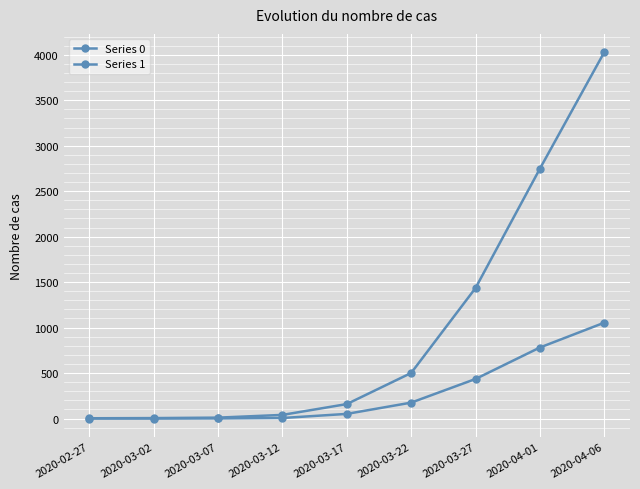

How many categories are shown in the chart?

9